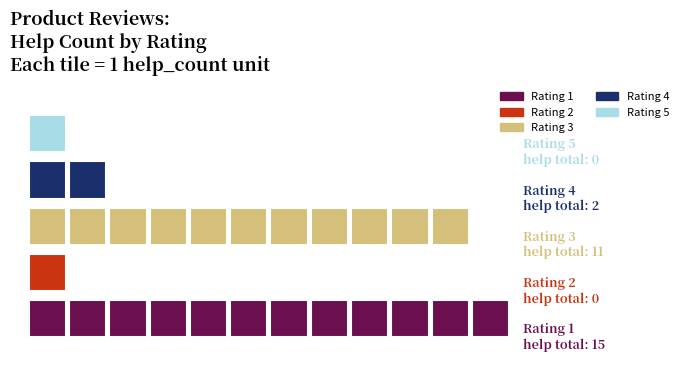

How many 3 values are between 0 and 9?

4